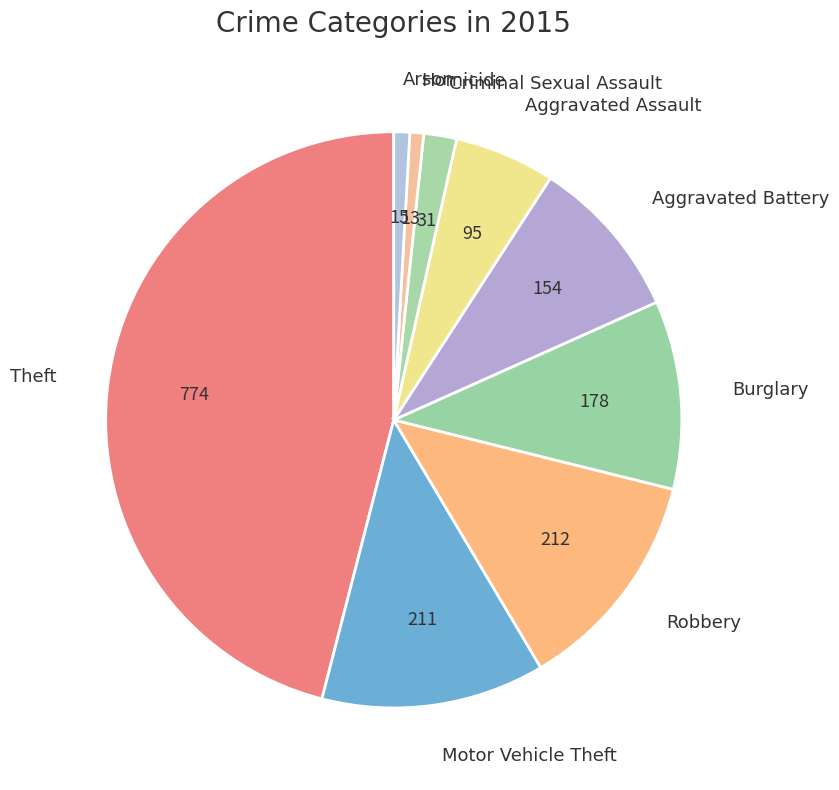

How many slices are in this pie chart?

9